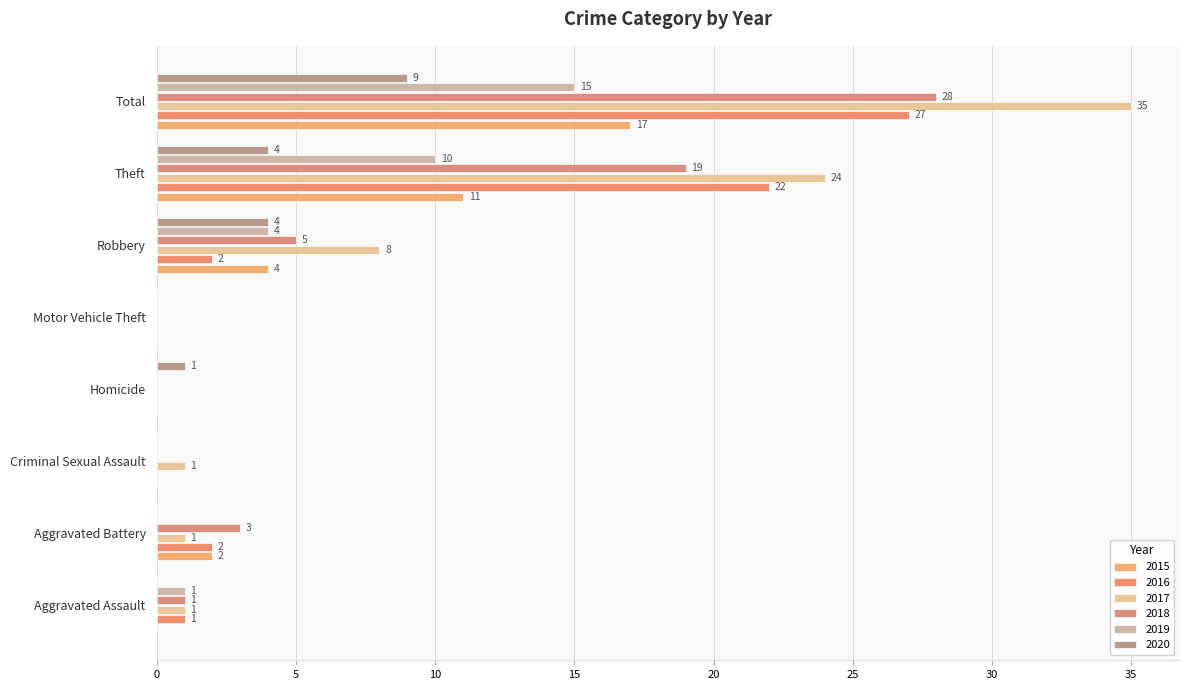

How many positive values does the 2017 series have?

6